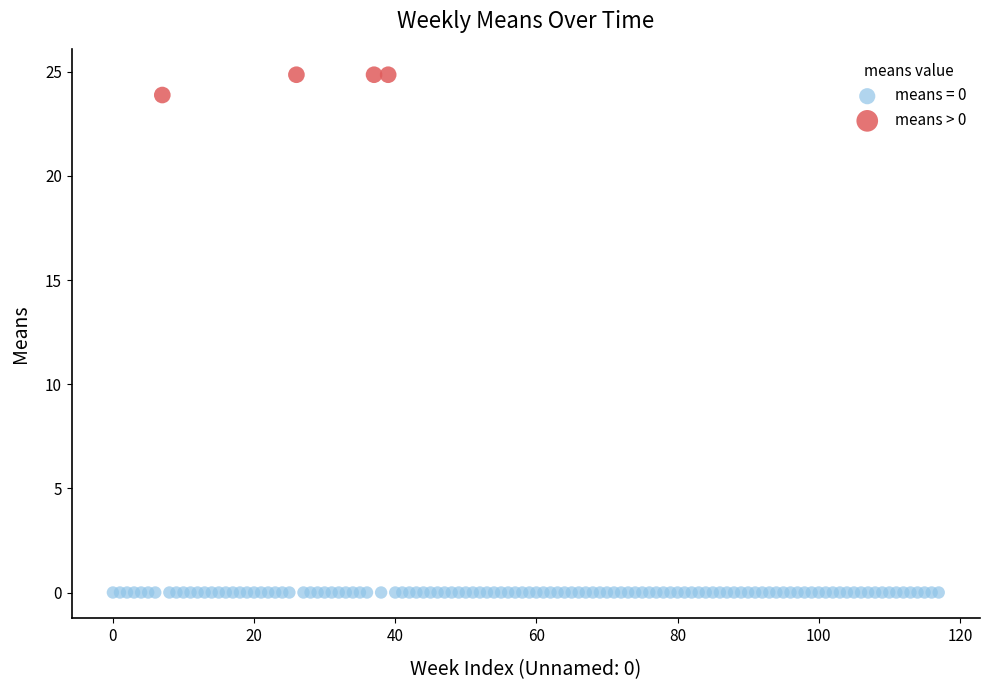

Which series reaches the minimum Y coordinate?

means = 0